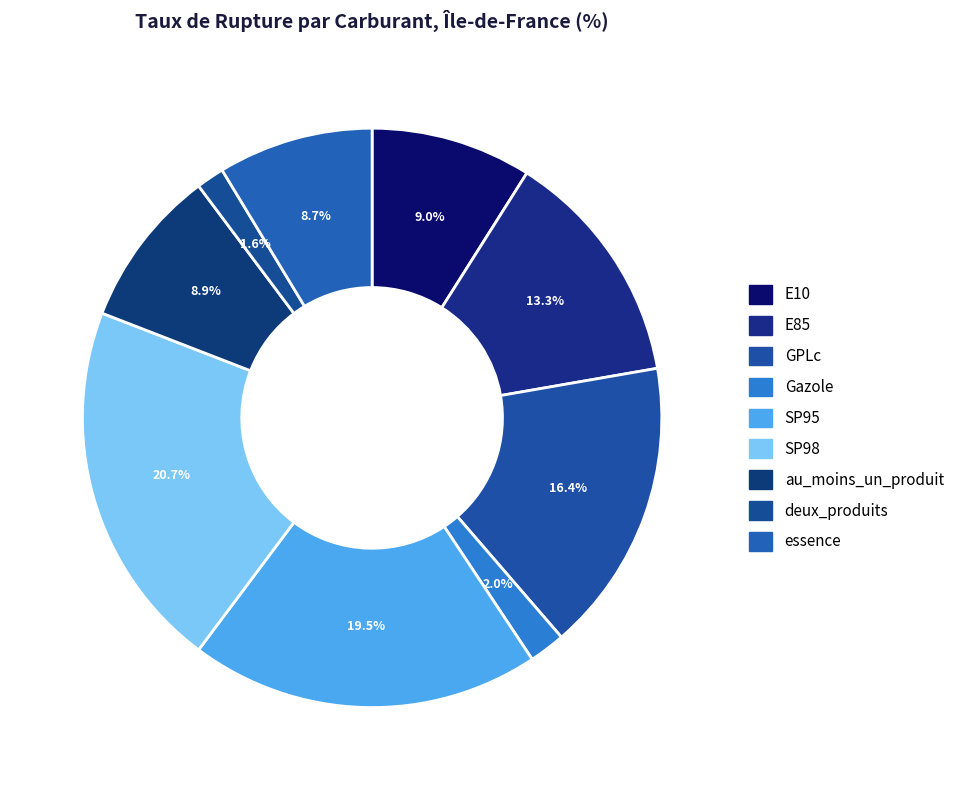

To the nearest percent, what is the average slice percentage?

11%